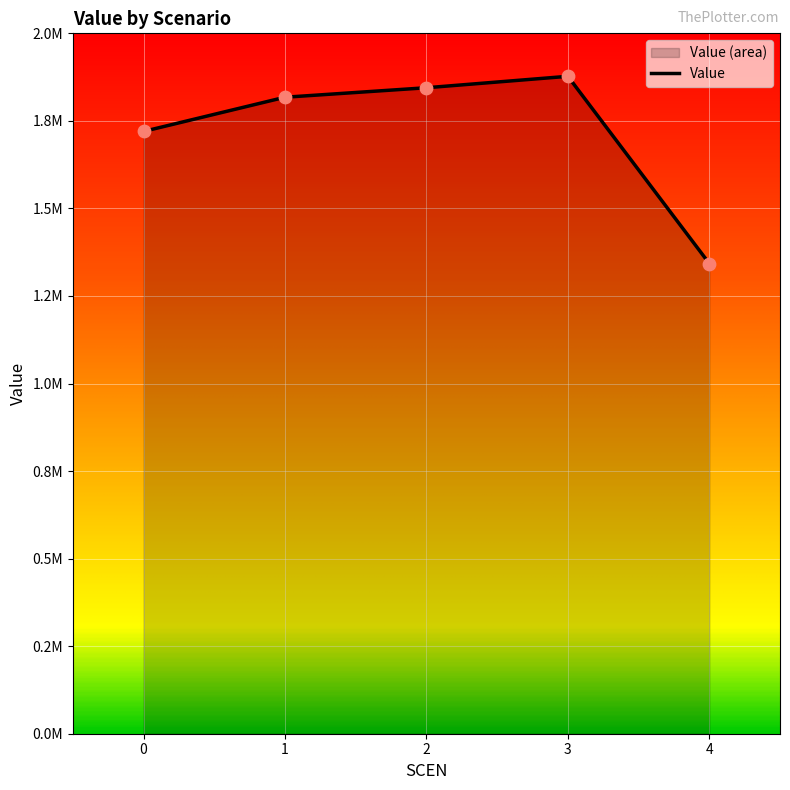

What is the ratio of the value at 3 to the value at 4?

1.4